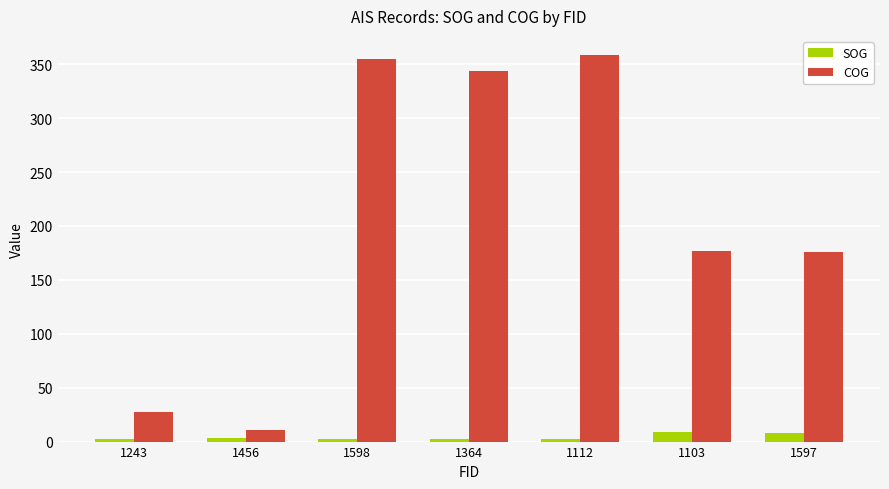

Is it true that COG equals 10.4 at 1456?

True